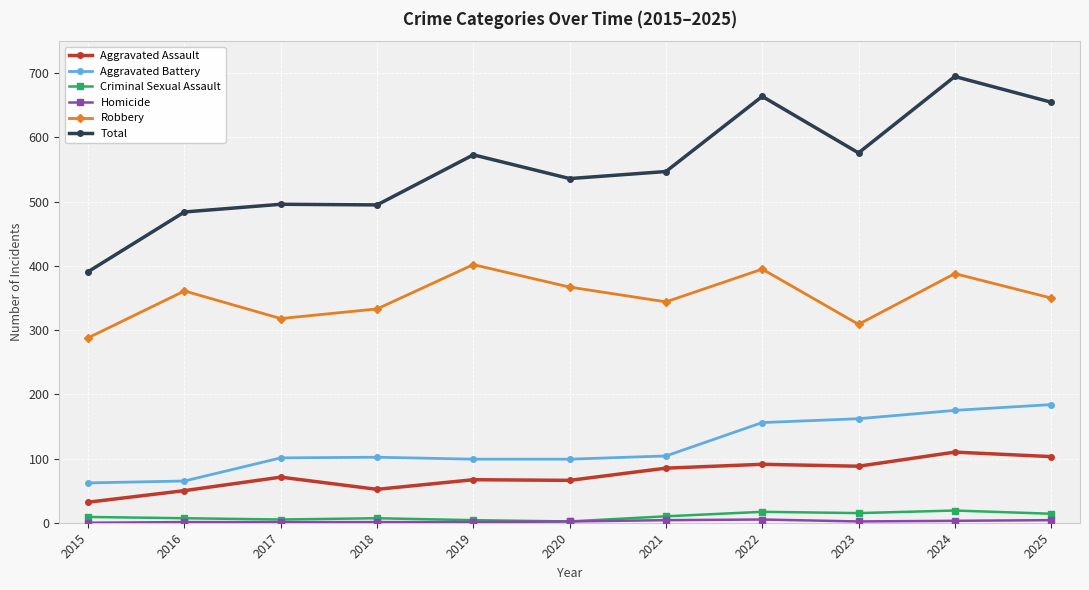

What is the total value across all series at 2024?

1390